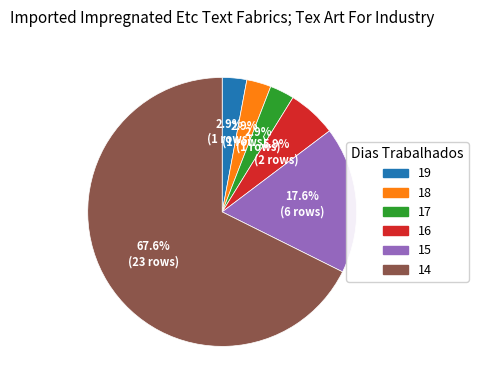

Is the sum of 17 and 16 greater than half?

No